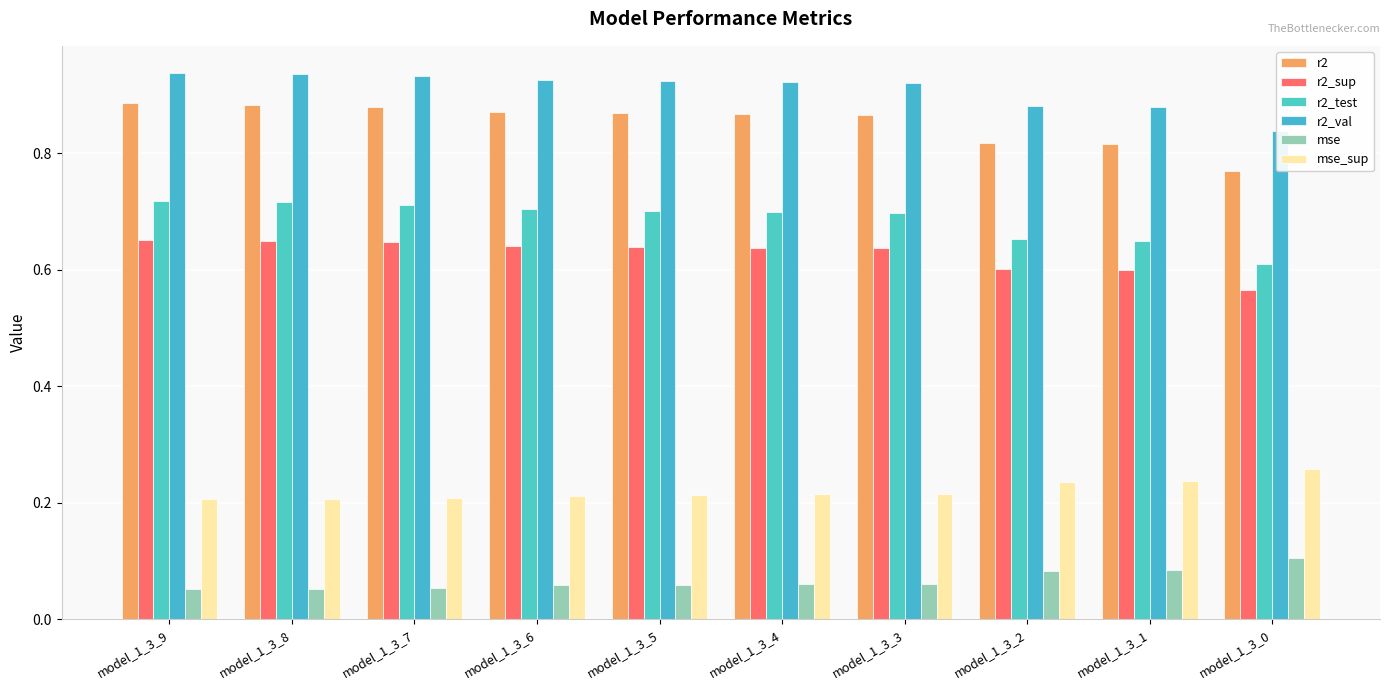

What value does the r2_sup series have at model_1_3_5?

0.6